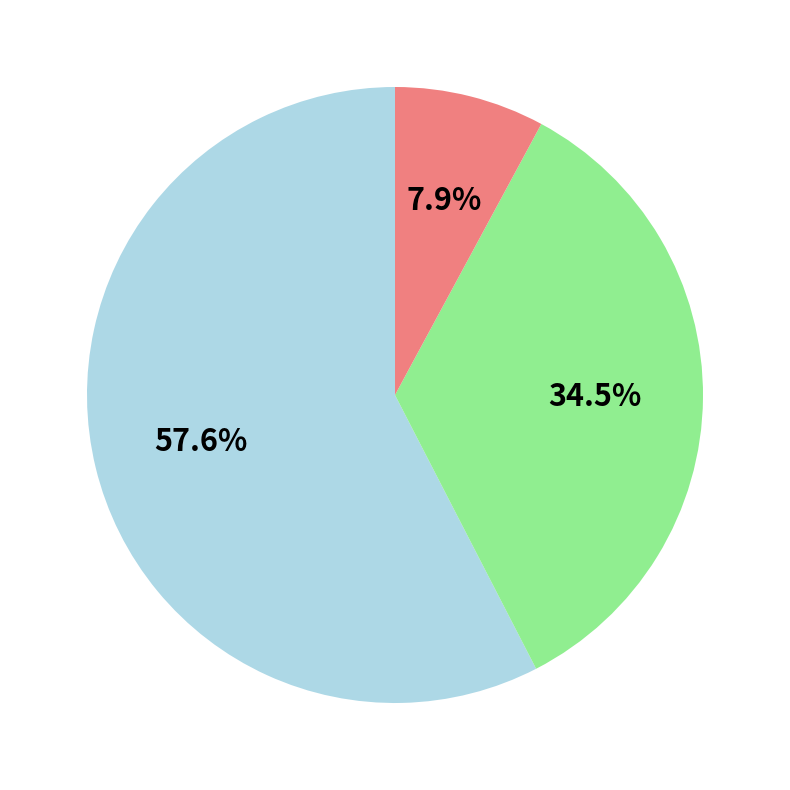

How many slices are in this pie chart?

3